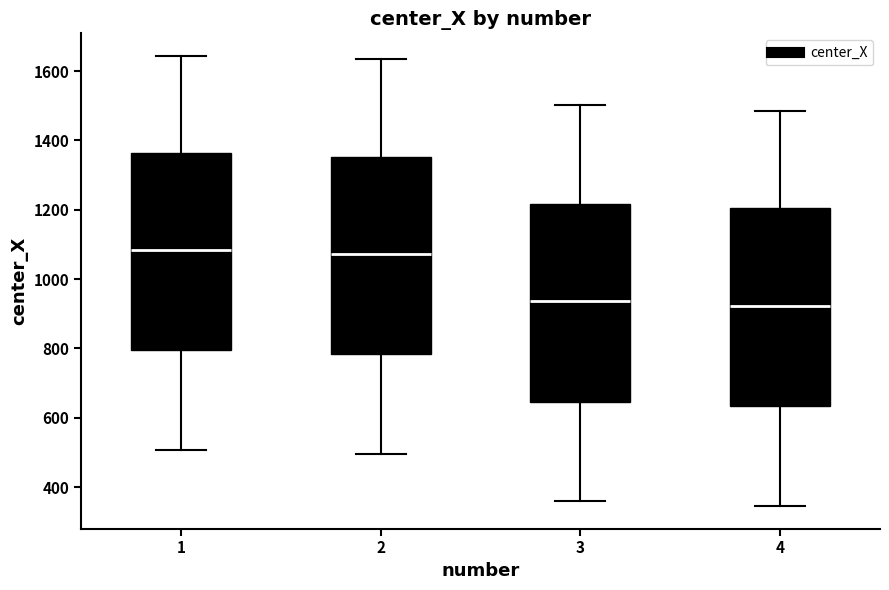

Reading left to right, read every box against the y-axis: the position of its median line, the range the box covers, and the ends of its whiskers. The values are not printed on the chart, so give them approximately, as read against the axis.

1: median 1080, box 800 to 1360, whiskers 500 to 1640
2: median 1080, box 780 to 1360, whiskers 500 to 1640
3: median 940, box 640 to 1220, whiskers 360 to 1500
4: median 920, box 640 to 1200, whiskers 340 to 1480